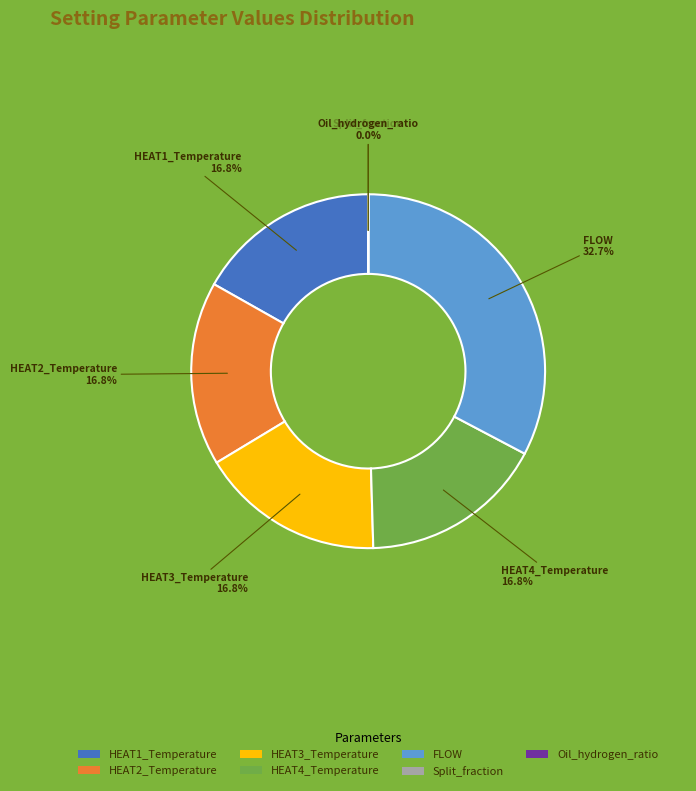

How much of the chart is everything except HEAT3_Temperature?

83.2%